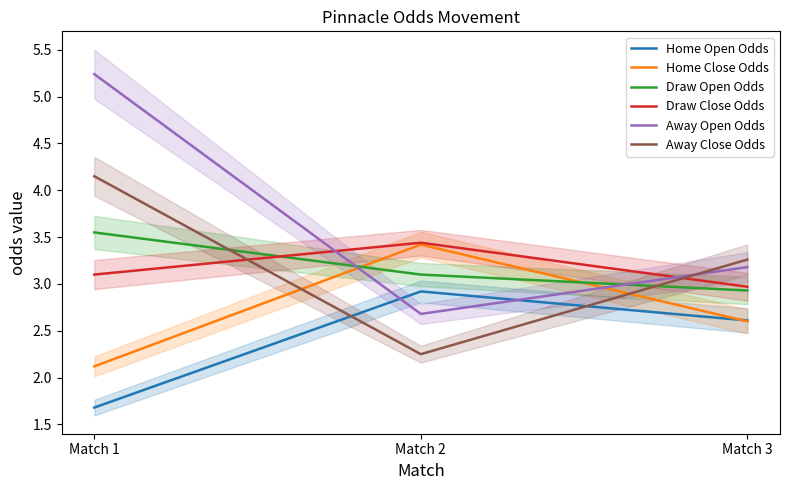

Which label corresponds to the largest value in the chart?

Match 1